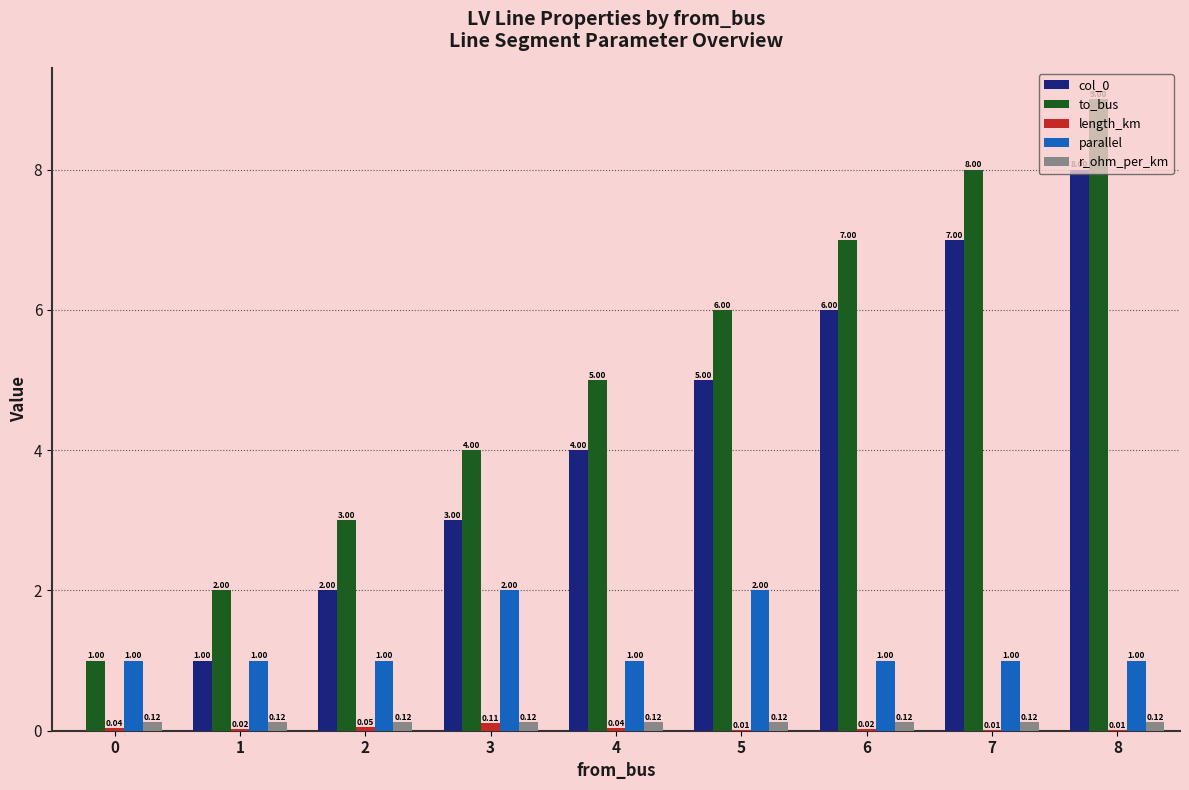

Is it true that col_0 equals 0.0 at 0?

True